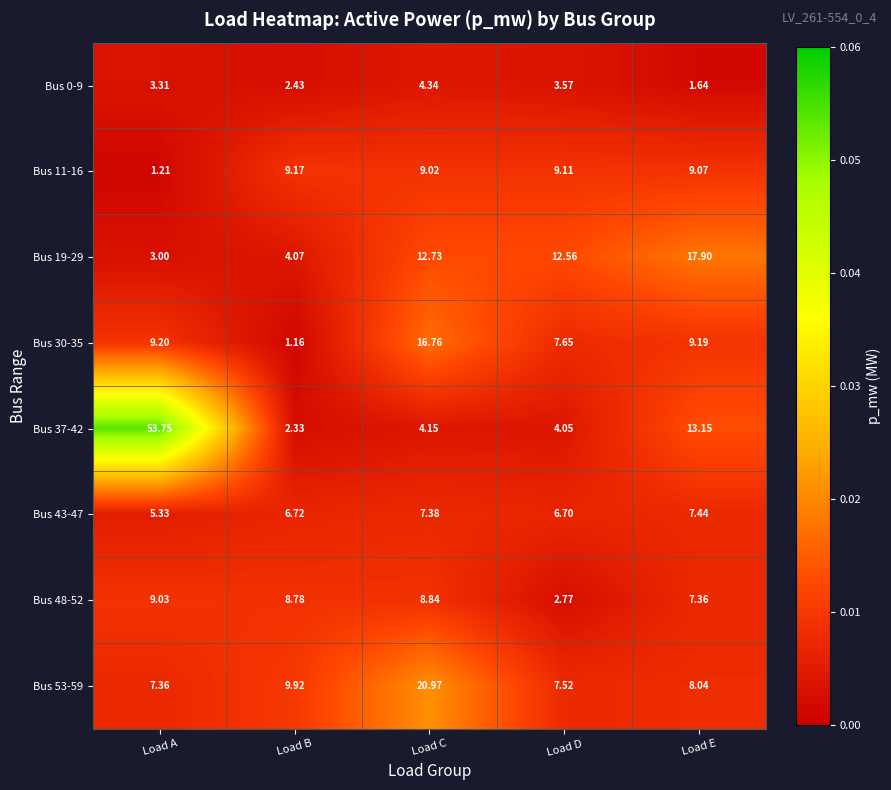

Which category has the lowest value across all series?

Load B